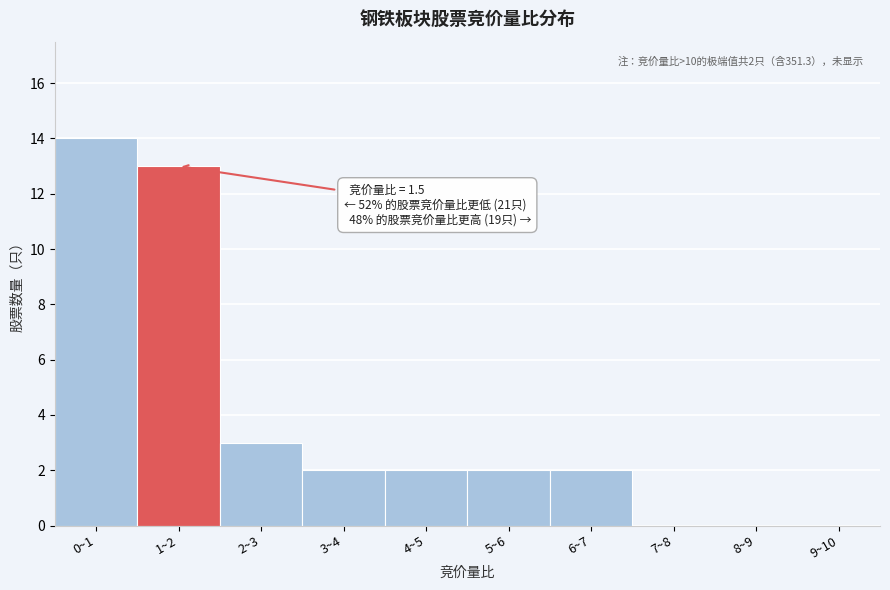

Reading left to right, what are all the values shown in this chart?

0~1=14	1~2=13	2~3=3	3~4=2	4~5=2	5~6=2	6~7=2	7~8=0	8~9=0	9~10=0